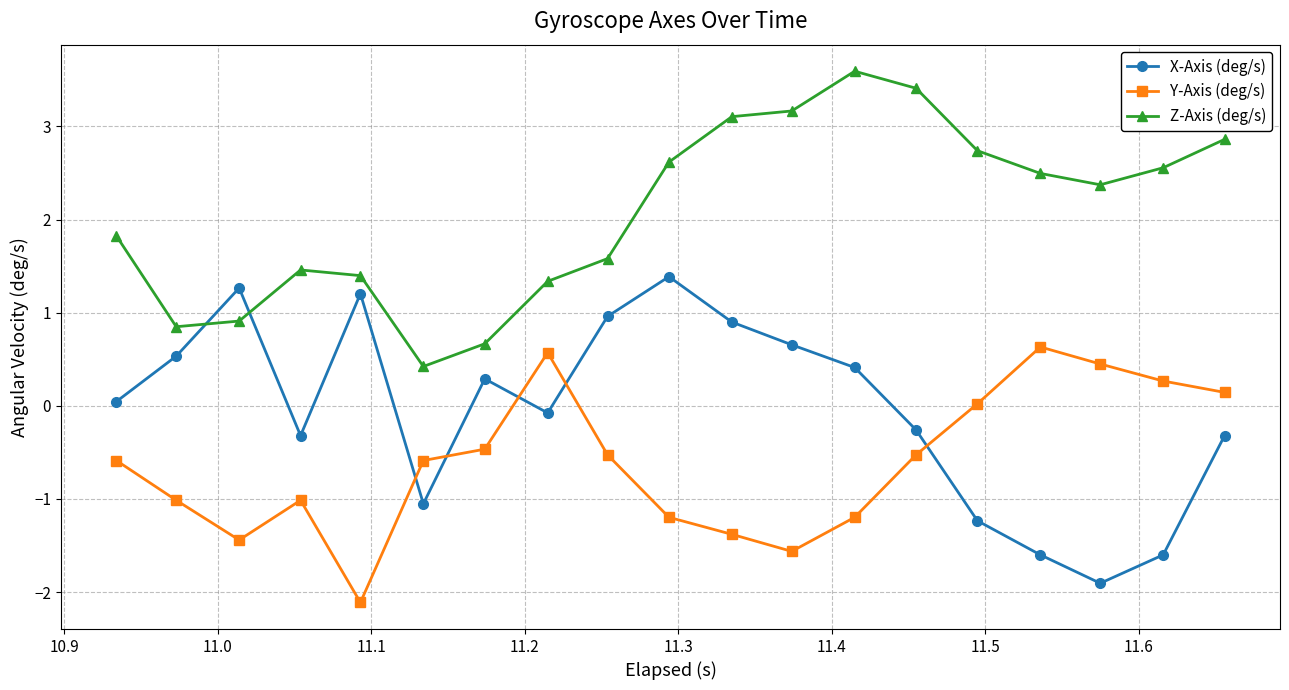

What are all the series names shown in the legend?

X-Axis (deg/s), Y-Axis (deg/s), Z-Axis (deg/s)